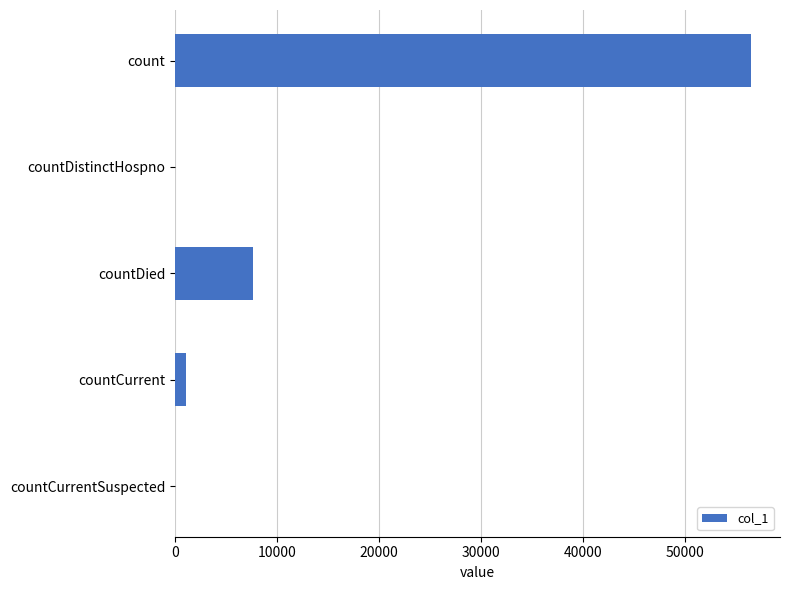

Reading top to bottom, transcribe all the data shown in this chart.

count=56505	countDistinctHospno=0	countDied=7639	countCurrent=1056	countCurrentSuspected=0